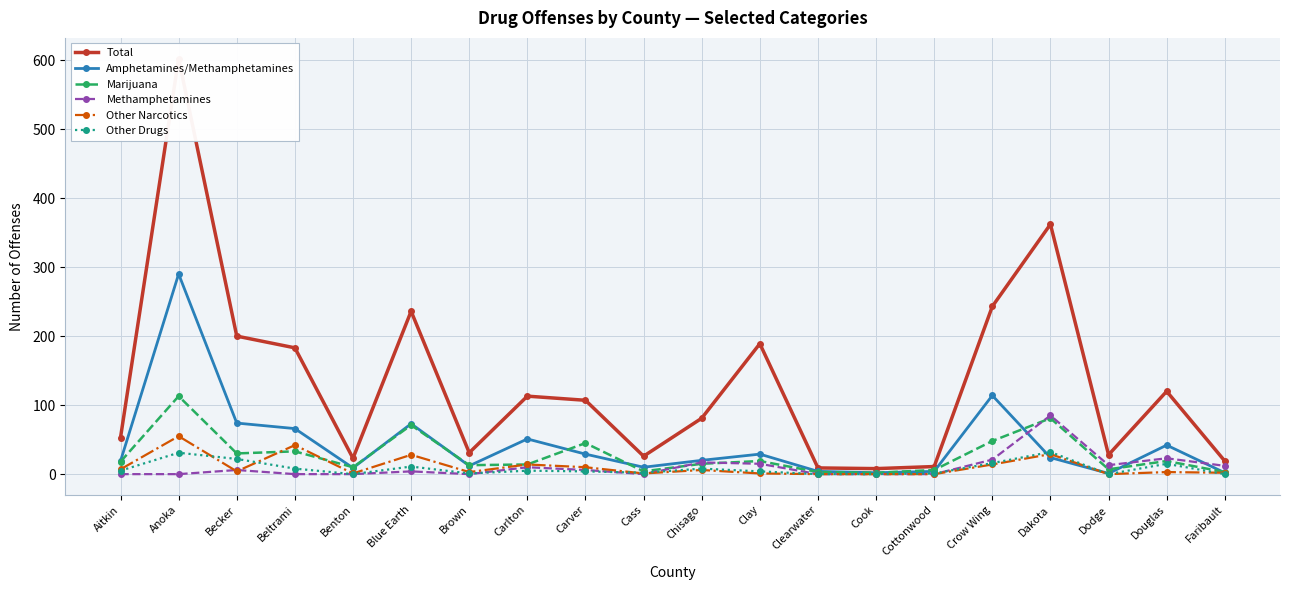

What is the difference between the highest and lowest values at Blue Earth?

232